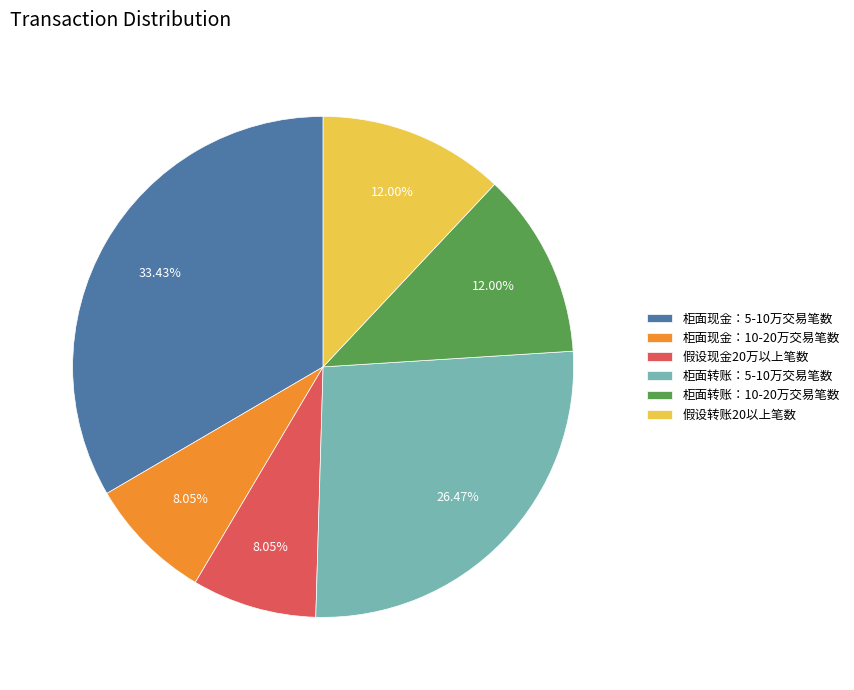

To the nearest percent, what is the combined percentage of 柜面现金：5-10万交易笔数 and 假设转账20以上笔数?

45%